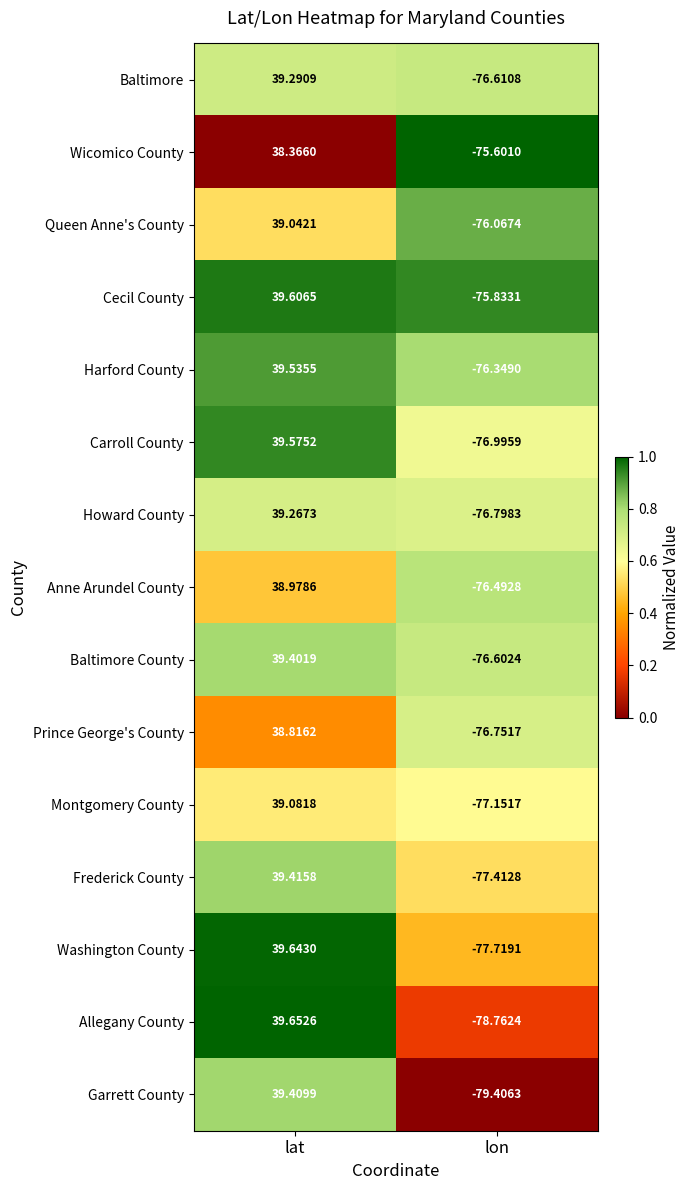

Where does the Prince George's County series first go above 38?

lat